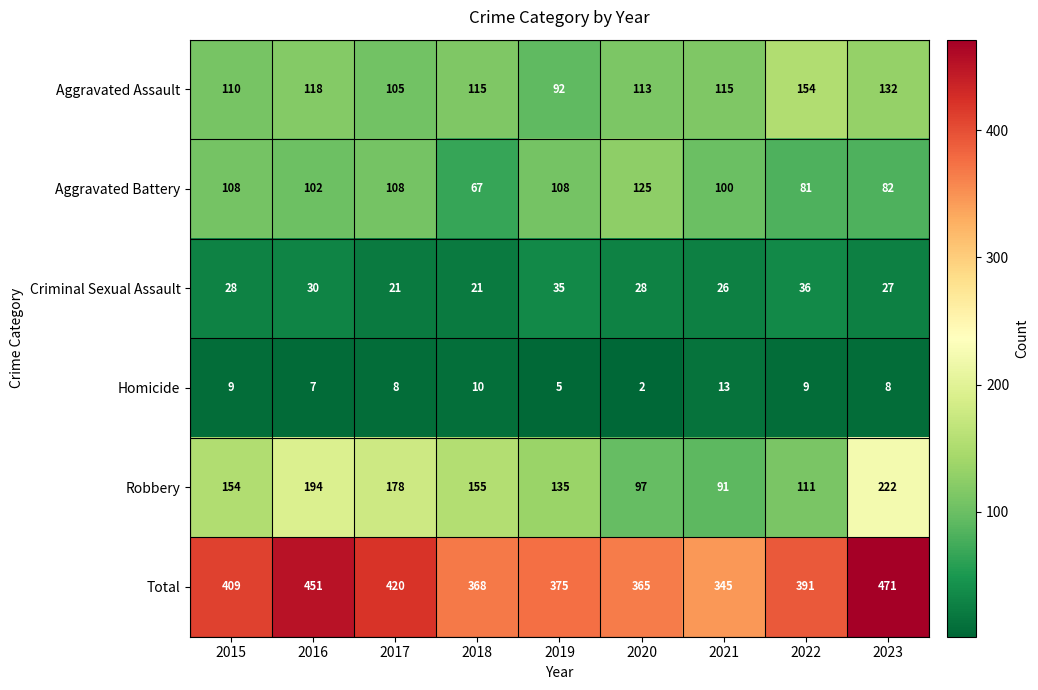

Between 2016 and 2021, which series saw the biggest shift?

Total